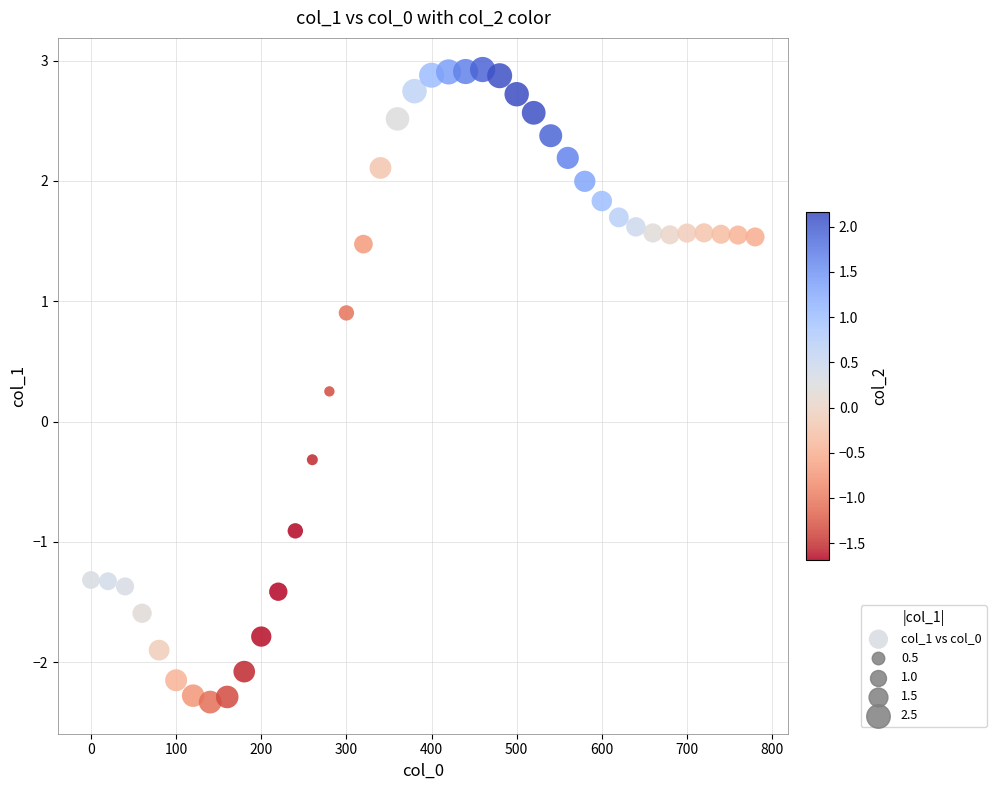

What Y value in the scatter plot is closest to 0?

0.3